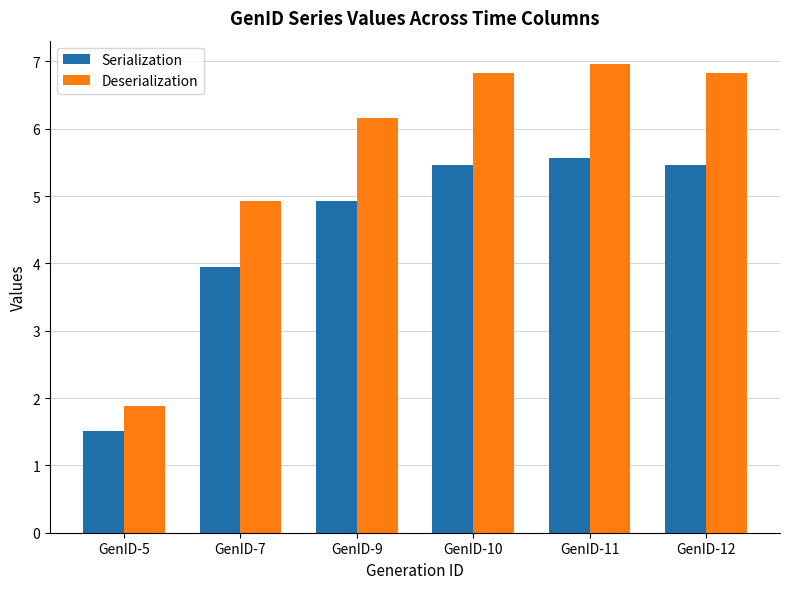

The Serialization series shows 7.3 at GenID-11. True or false?

False